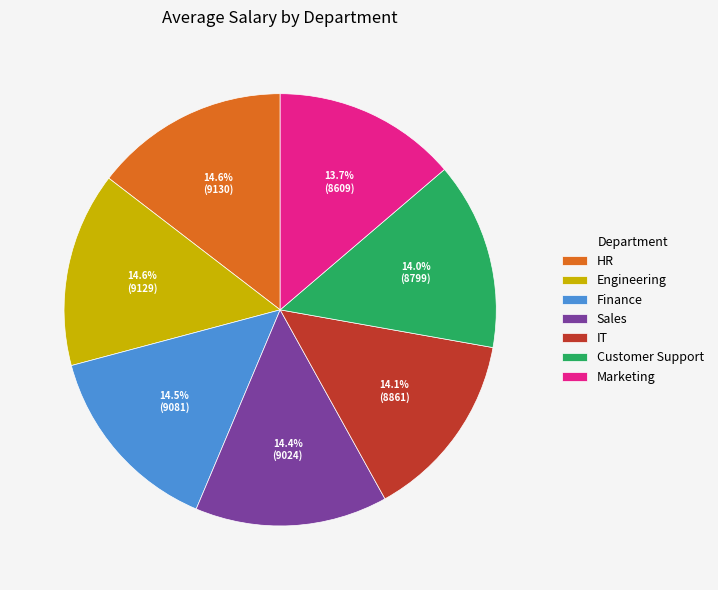

To the nearest percent, what is the average slice percentage?

14%